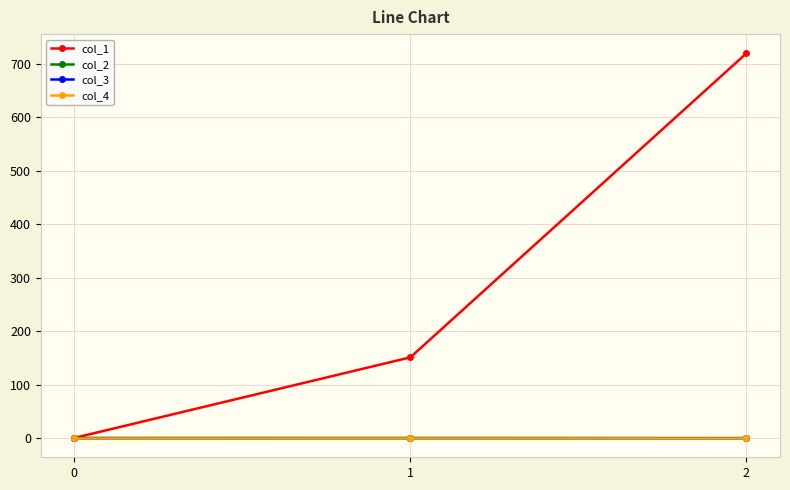

List the labels in order of col_4 value, smallest first.

0, 1, 2